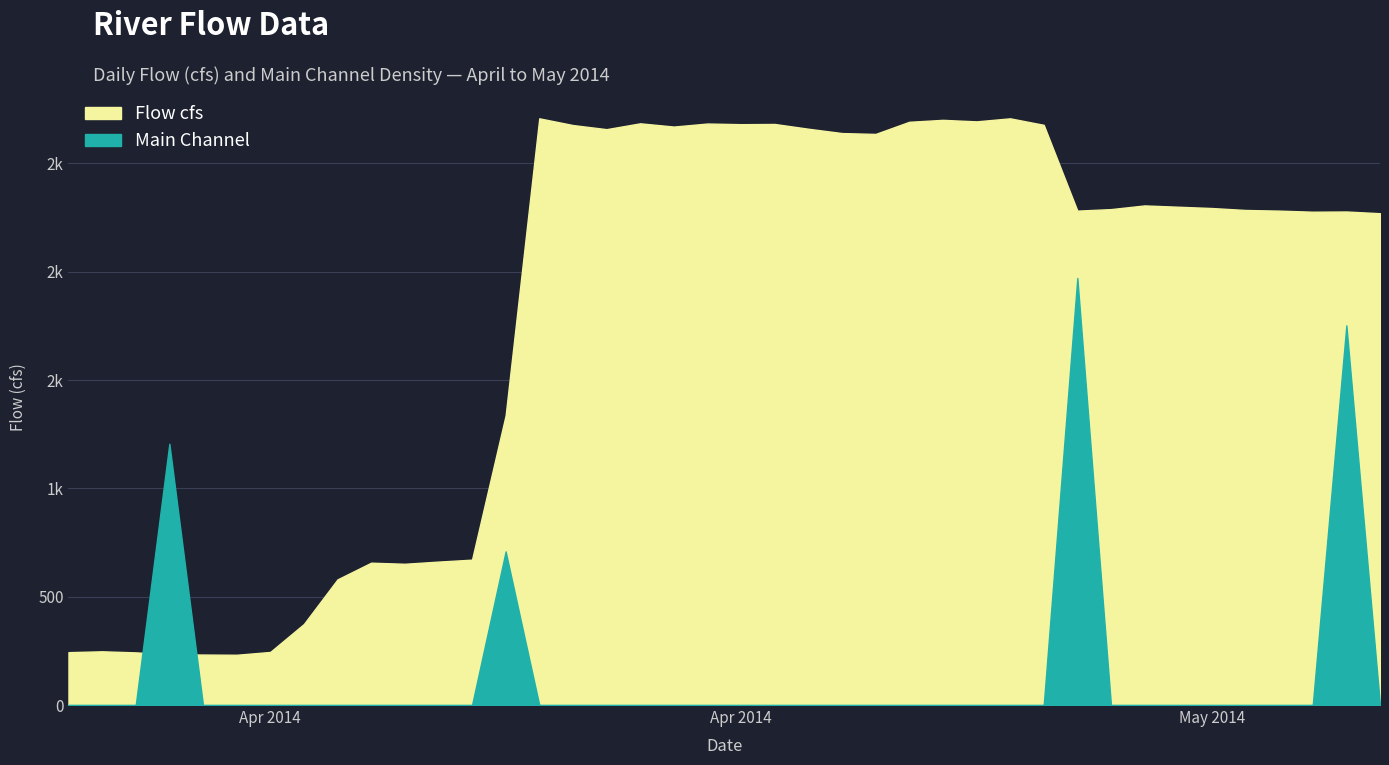

How many data points in Flow cfs are less than 2289?

20